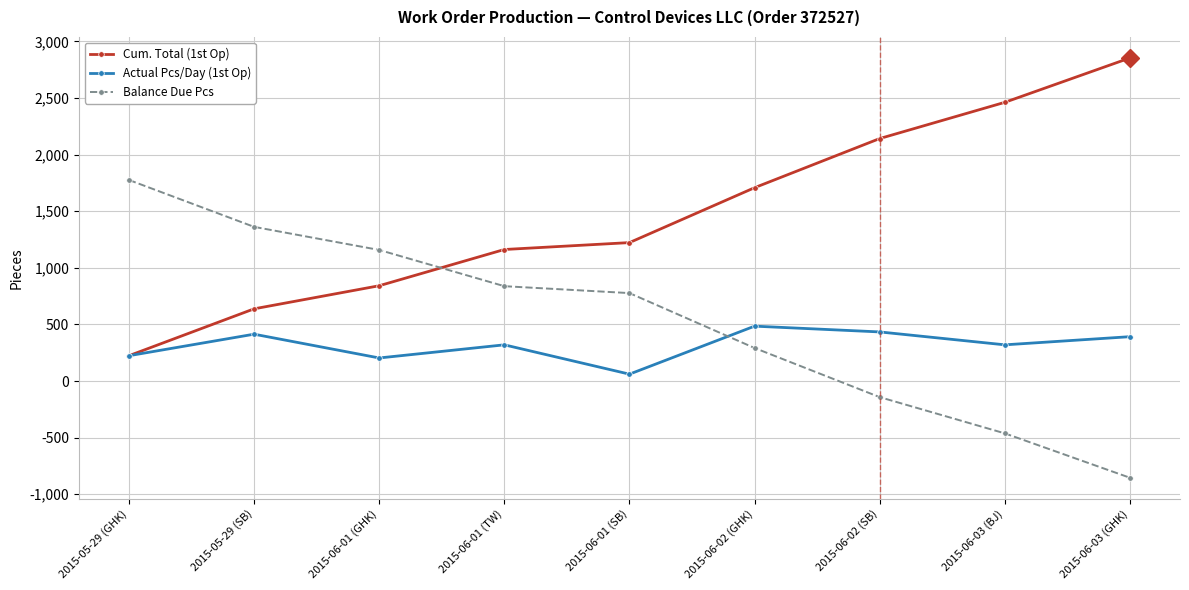

What is the total value across all series at 2015-05-29 (GHK)?

2224